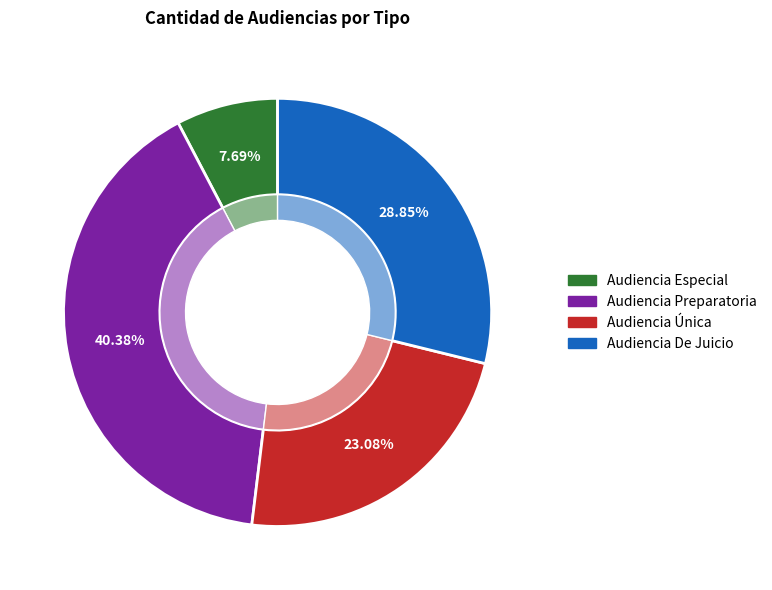

What percentage is NOT represented by Audiencia De Juicio?

71.2%